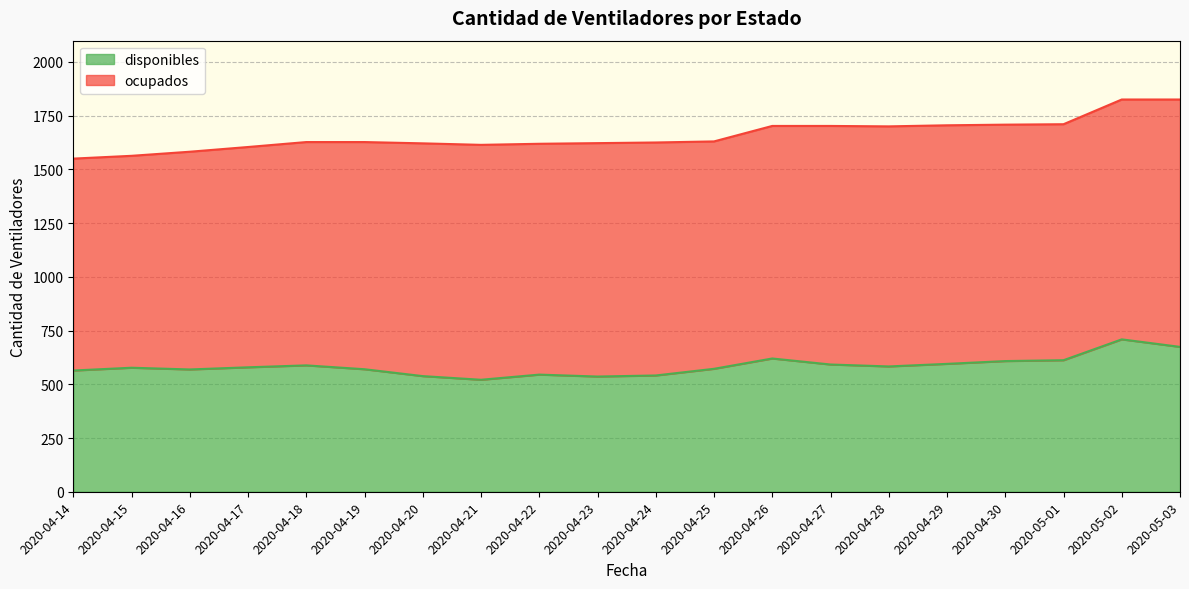

At which category does the chart reach its peak across all series?

2020-05-02